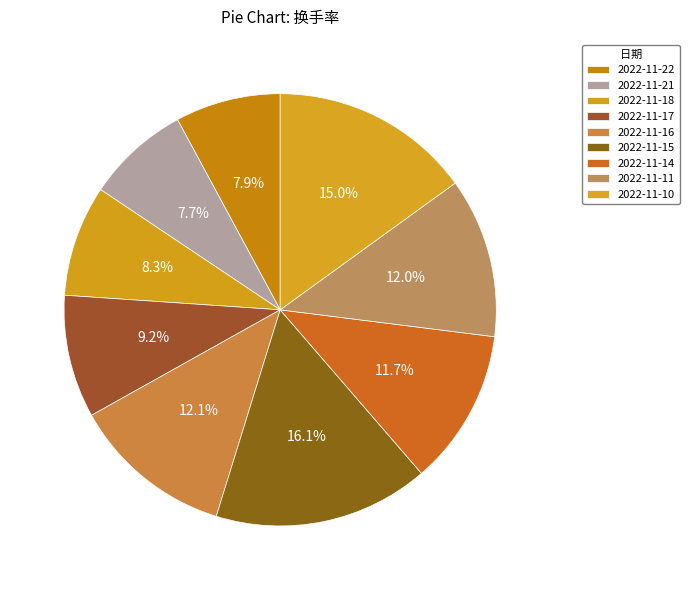

Rank the categories by value from highest to lowest.

2022-11-15, 2022-11-10, 2022-11-16, 2022-11-11, 2022-11-14, 2022-11-17, 2022-11-18, 2022-11-22, 2022-11-21